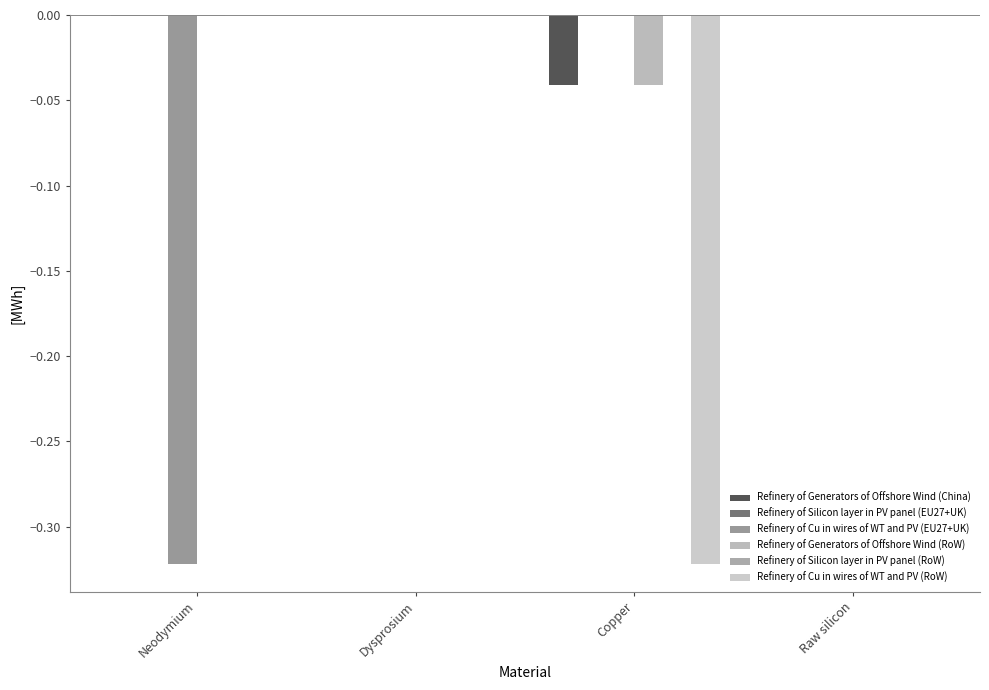

Which series has the largest total across all categories?

Refinery of Silicon layer in PV panel (RoW)